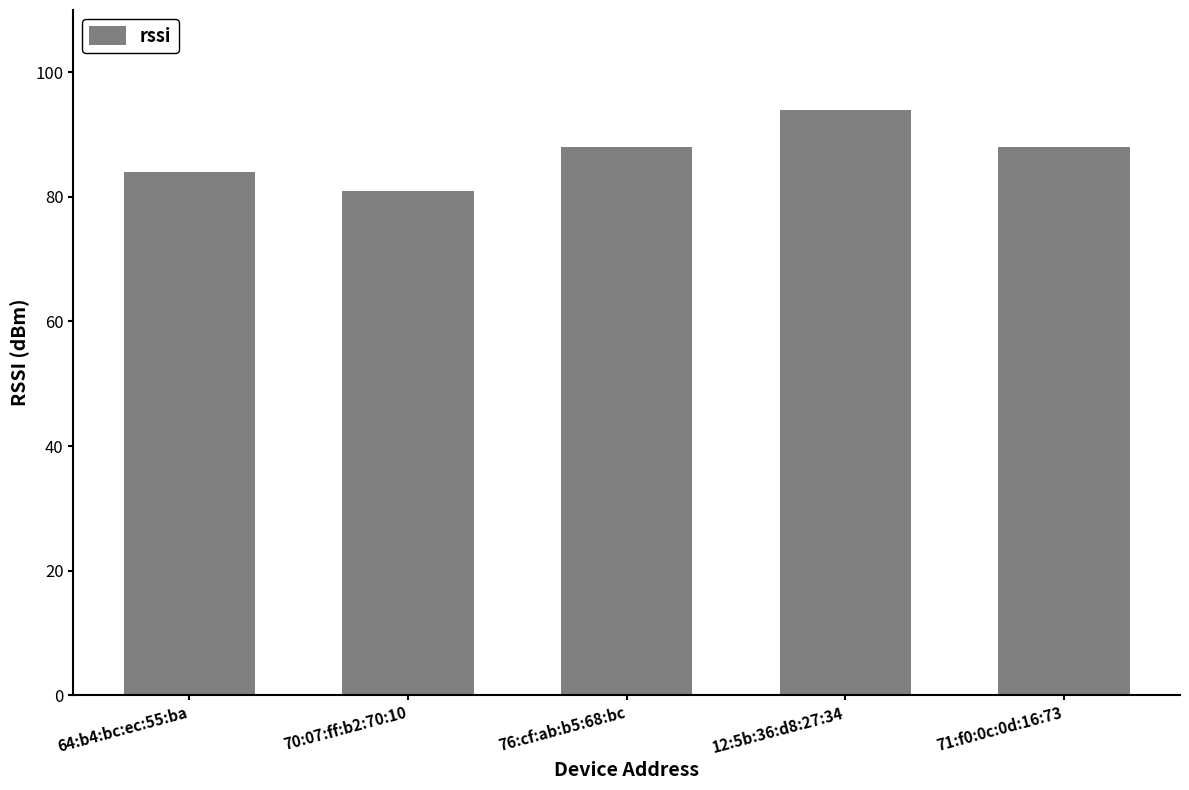

What is the average value?

87